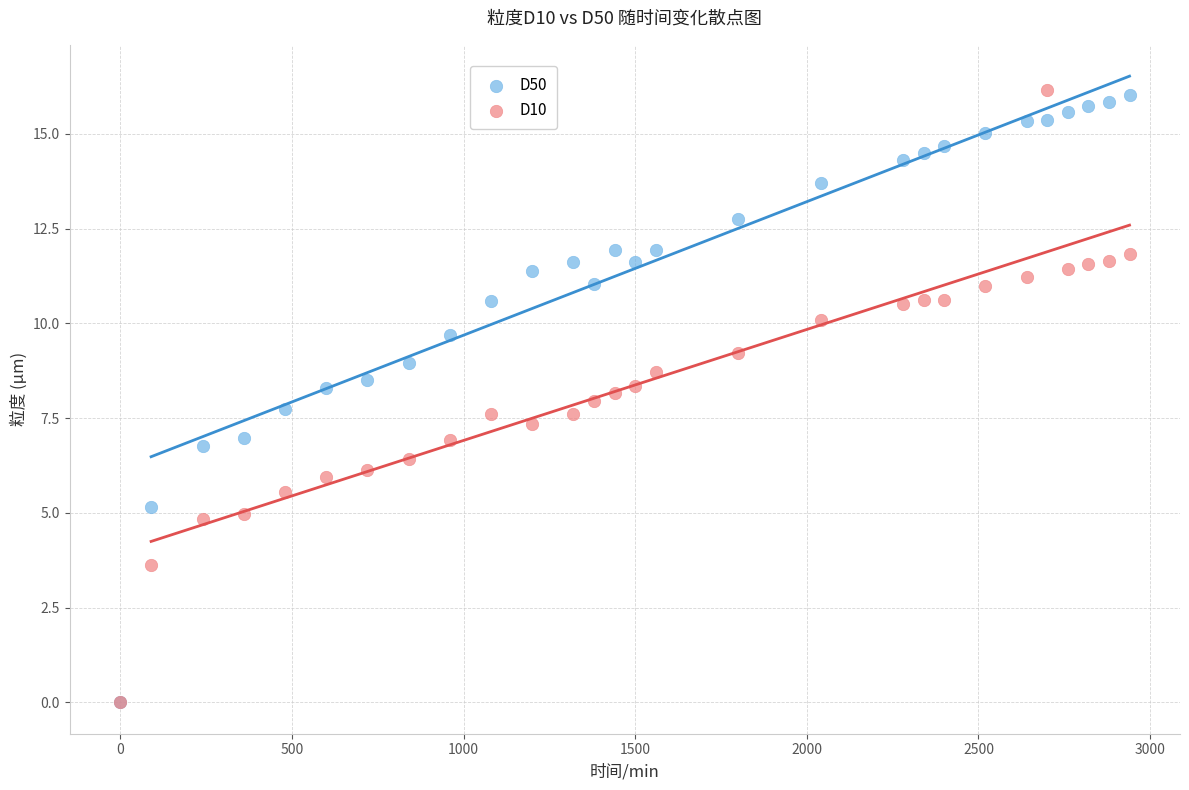

What are all the series names shown in the legend?

D50, D10